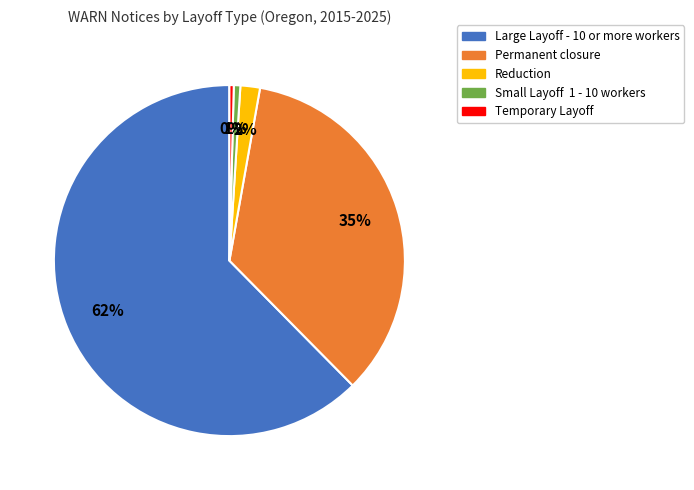

Between Temporary Layoff and Reduction, which is larger?

Reduction